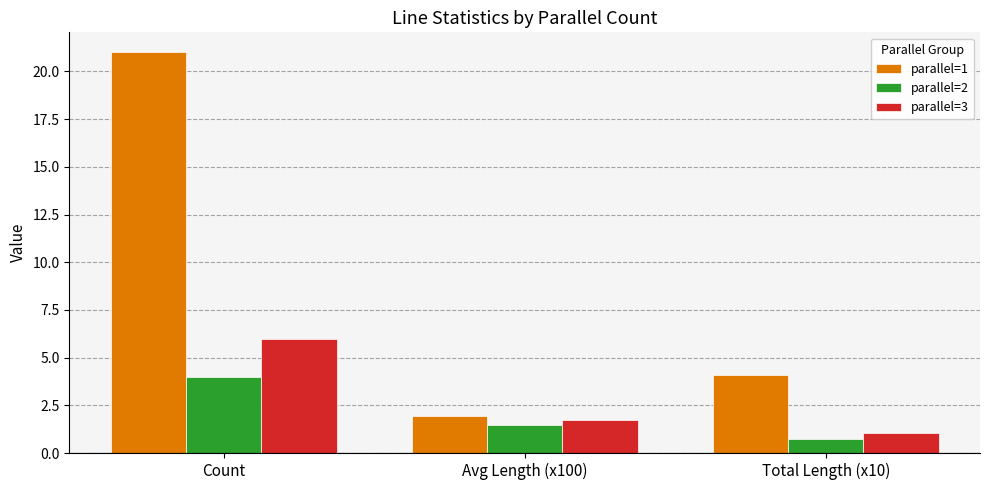

Where is parallel=1 nearest to the value 11?

Total Length (x10)